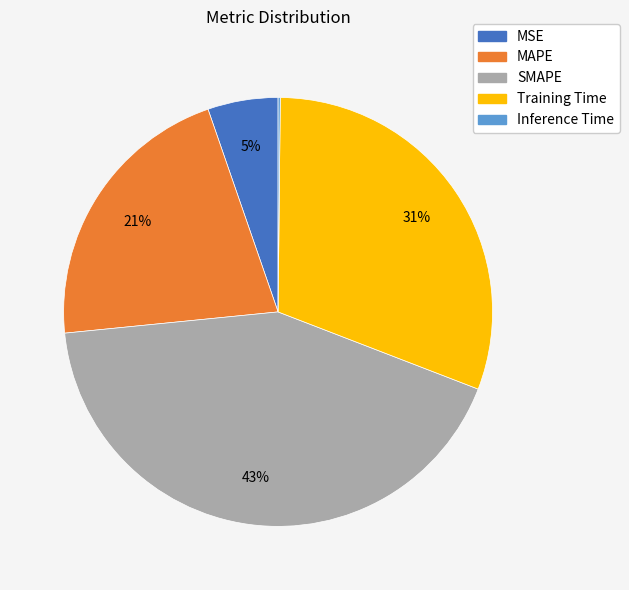

Do SMAPE and MSE together represent more than half of the pie?

No